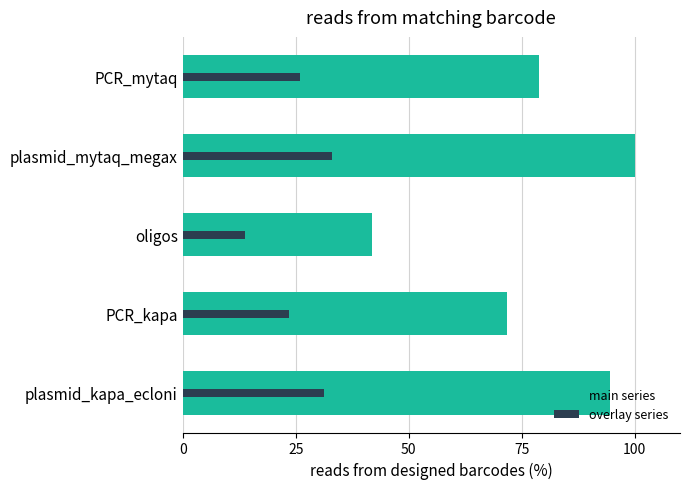

What is the spread (max minus min) of values at PCR_kapa?

48.1